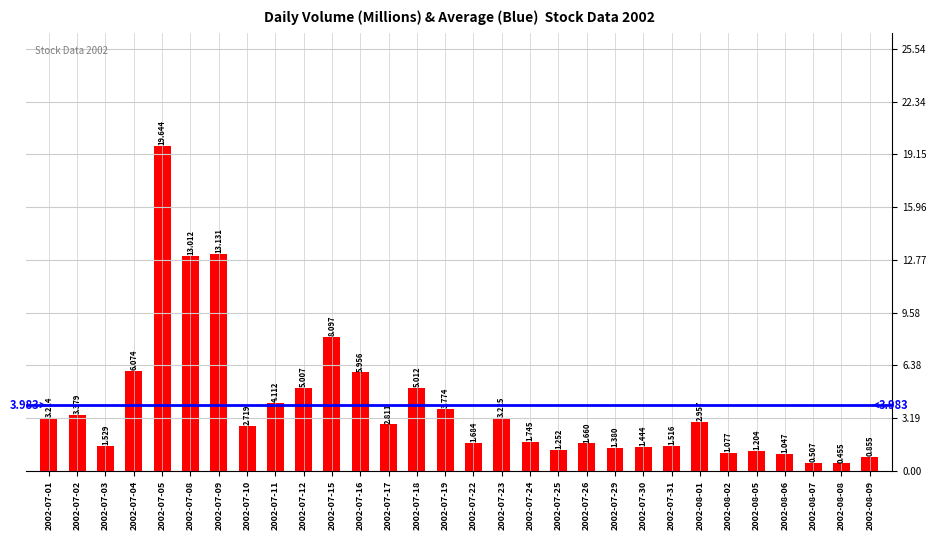

What is the change in value from 2002-07-08 to 2002-08-08?

-12.6